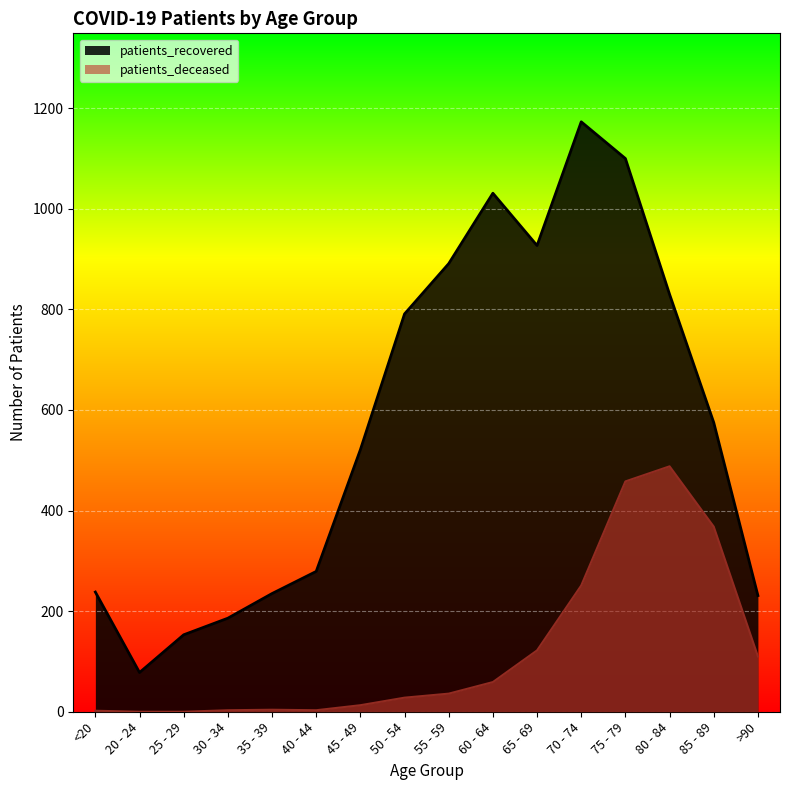

What is the label of the 7th point from the right?

60 - 64